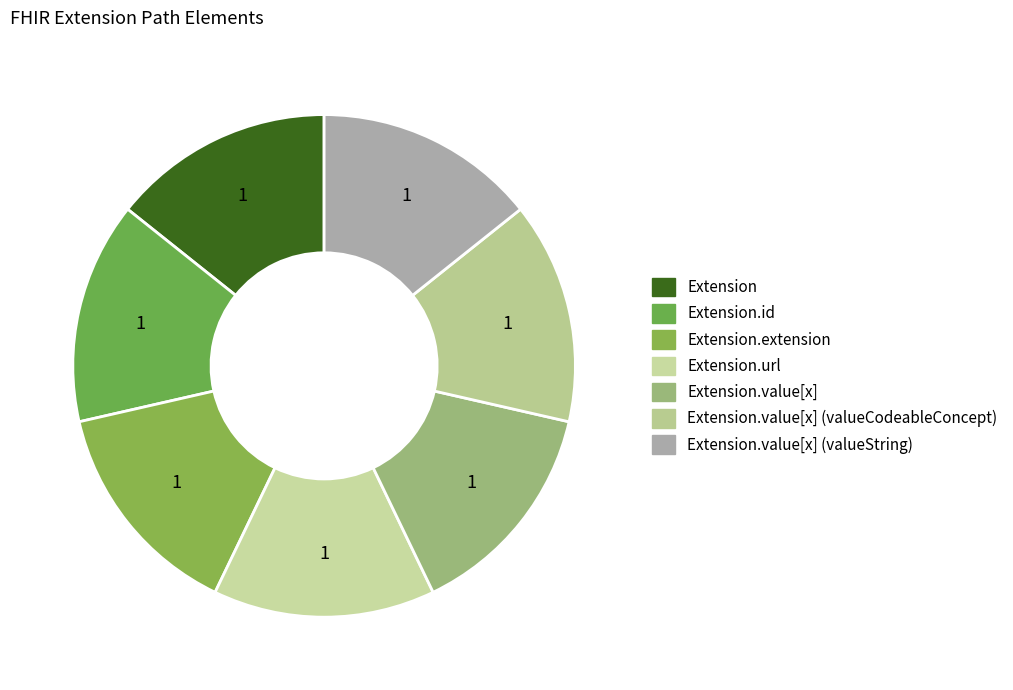

How many slices are in this pie chart?

7